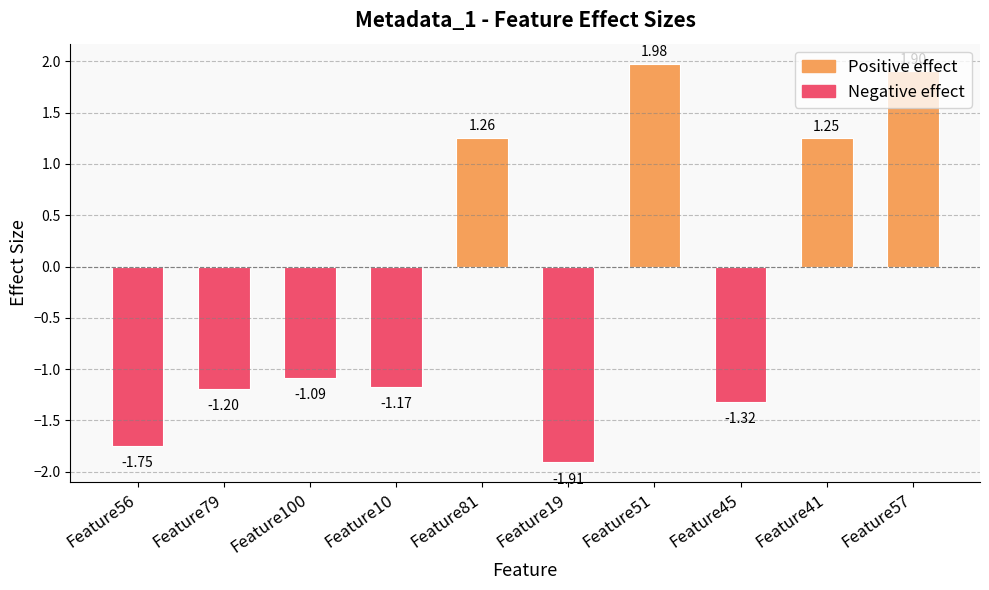

Which has a higher value, Feature56 or Feature100?

Feature100